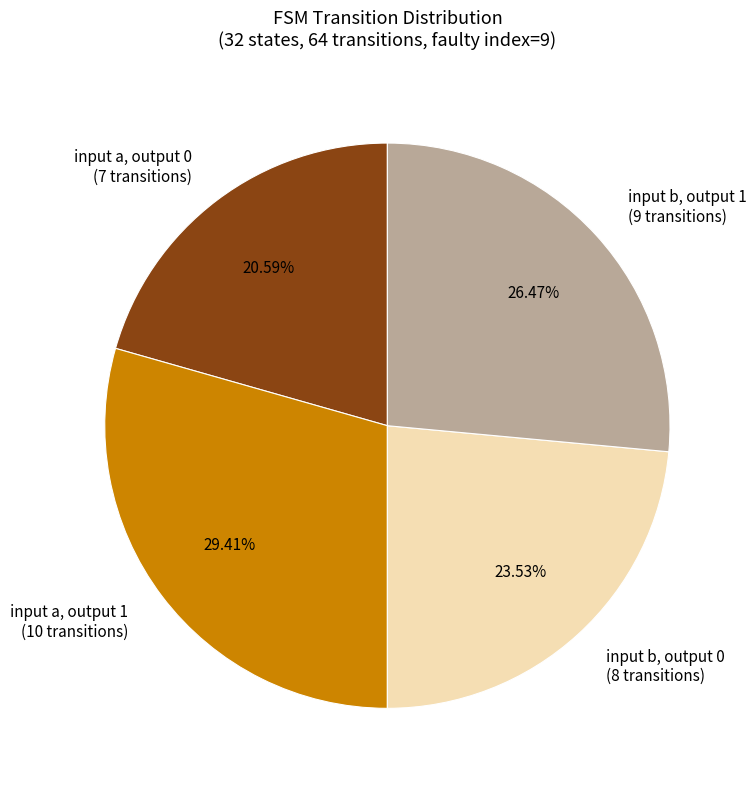

Is input a, output 1 (10 transitions) the majority of the pie?

No